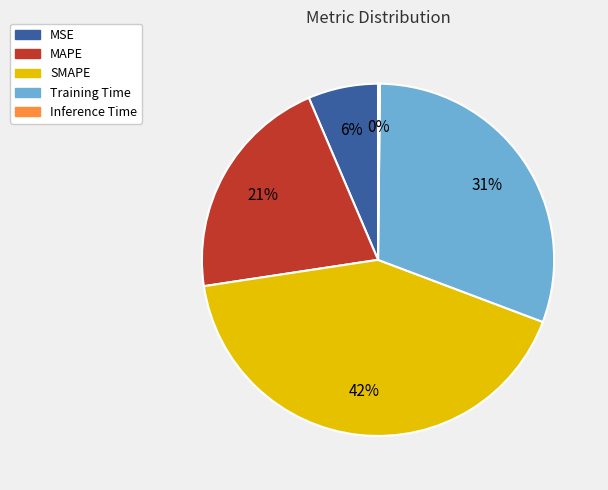

Does MSE represent more than half of the total?

No